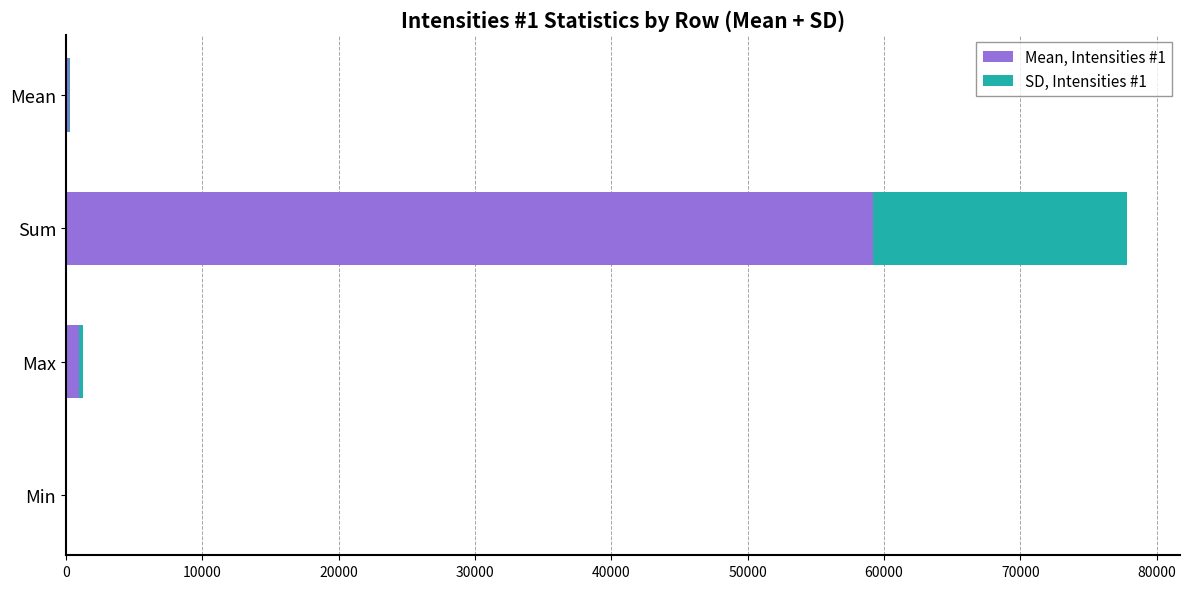

Count the number of data series in this chart.

2